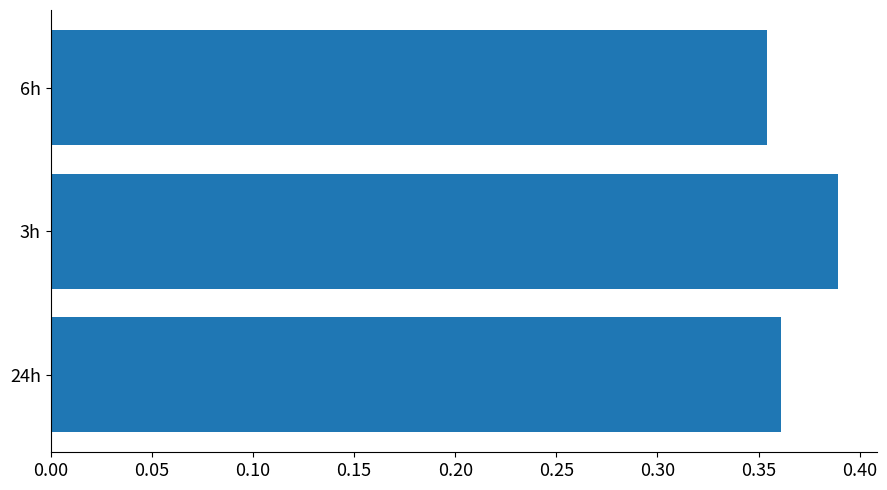

Where is the data nearest to the value 0?

6h